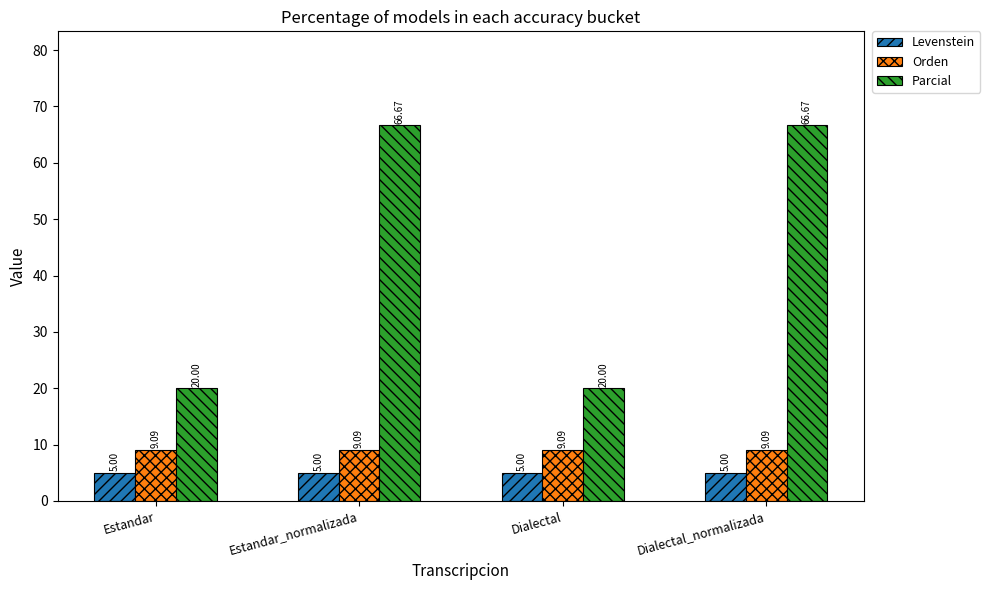

How many groups of bars are there?

4